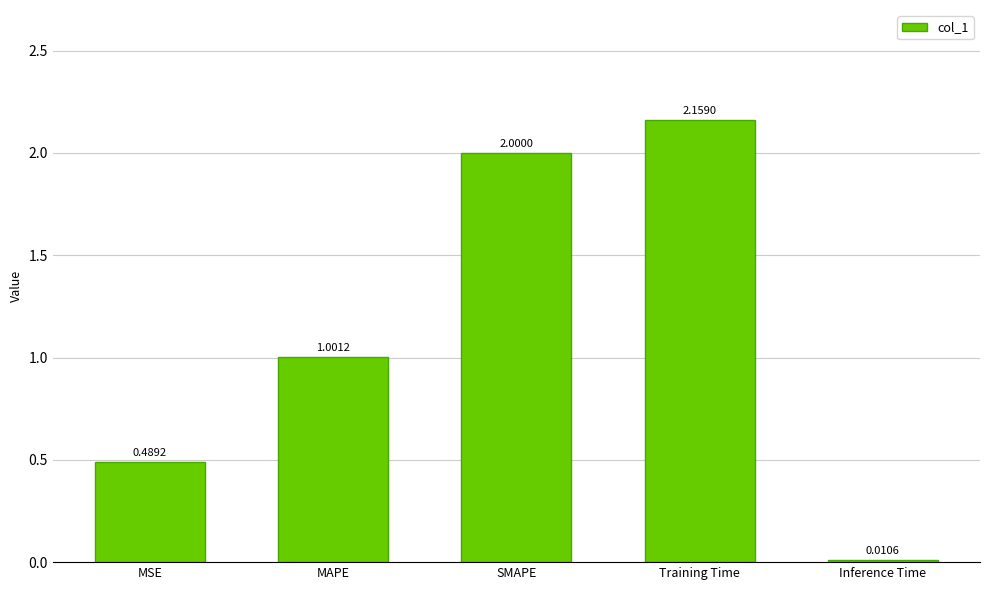

Read the value at MAPE.

1.0